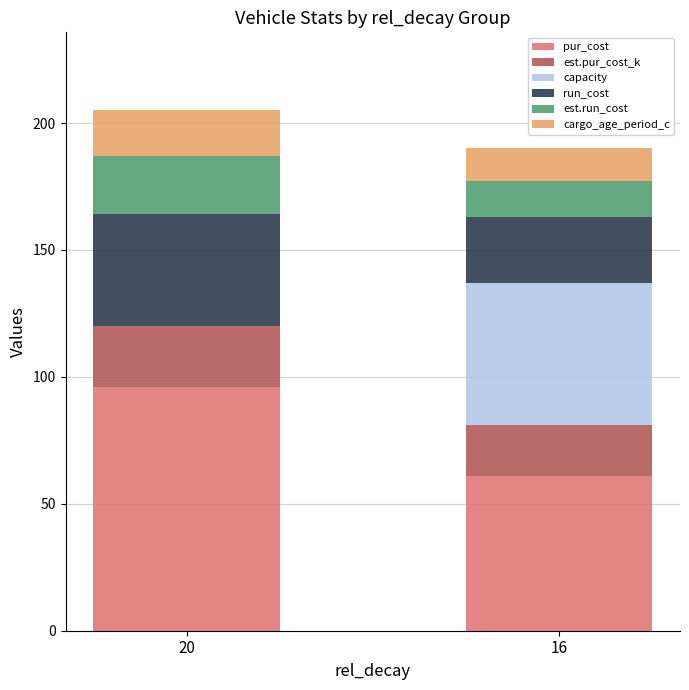

True or false: pur_cost has a value of 61 at 16.

True